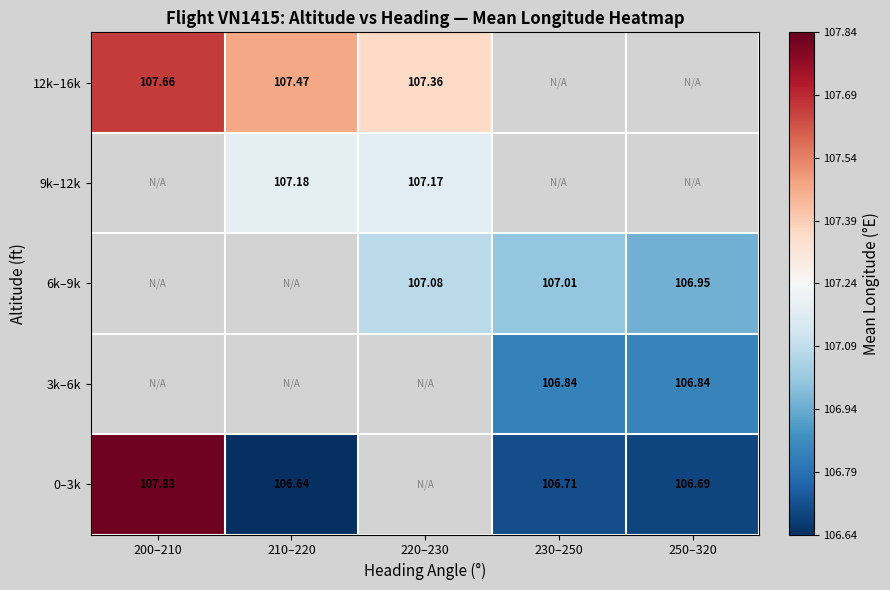

At how many categories does at least one series exceed 107?

4